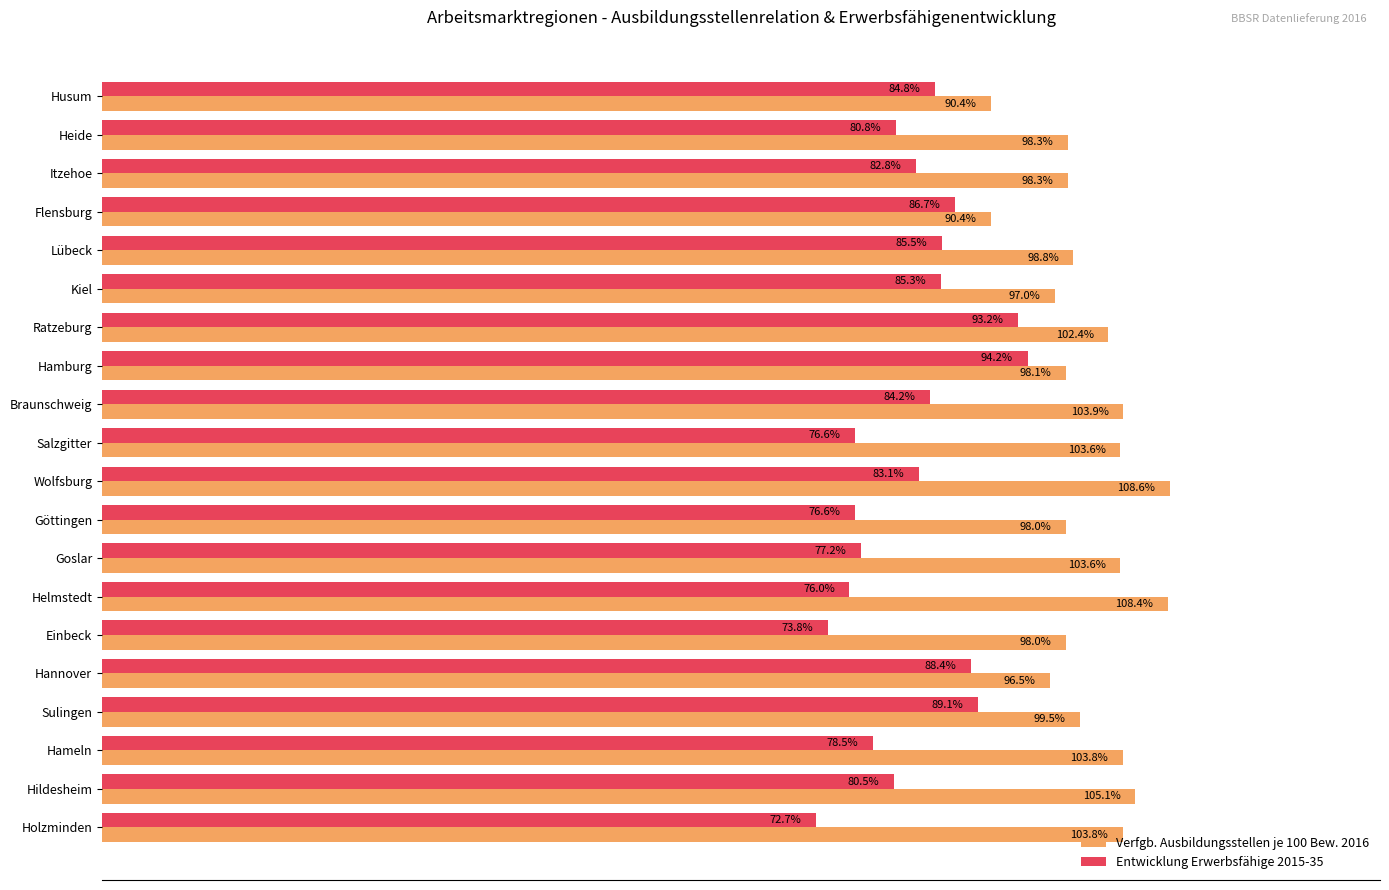

Where is Verfgb. Ausbildungsstellen je 100 Bew. 2016 nearest to the value 99?

Lübeck